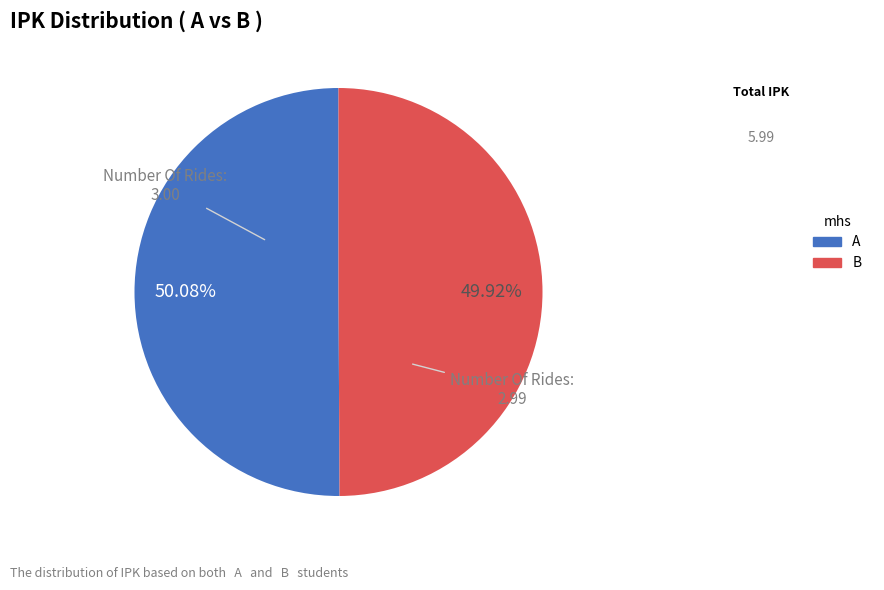

Is it true that A is 50% of the pie?

True